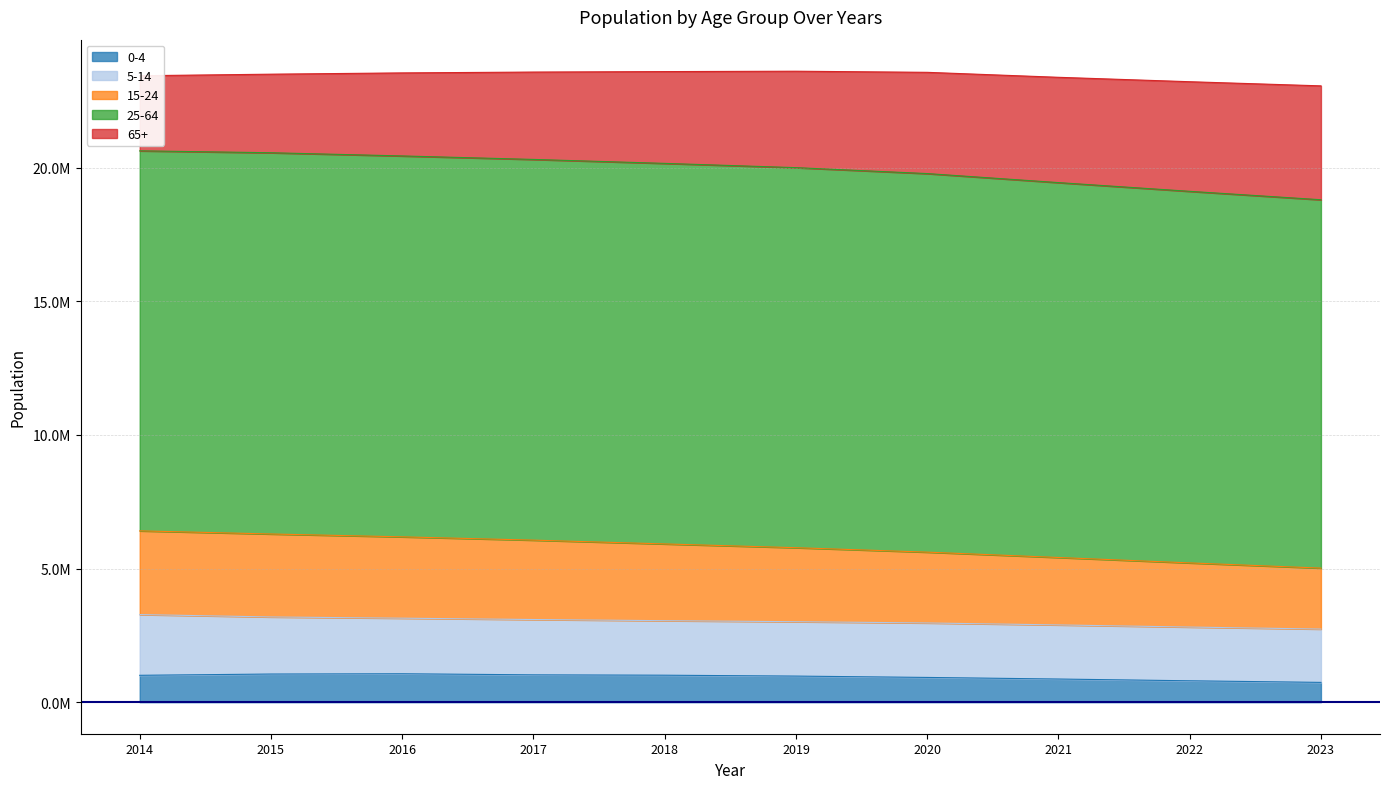

What are all the series names shown in the legend?

0-4, 5-14, 15-24, 25-64, 65+